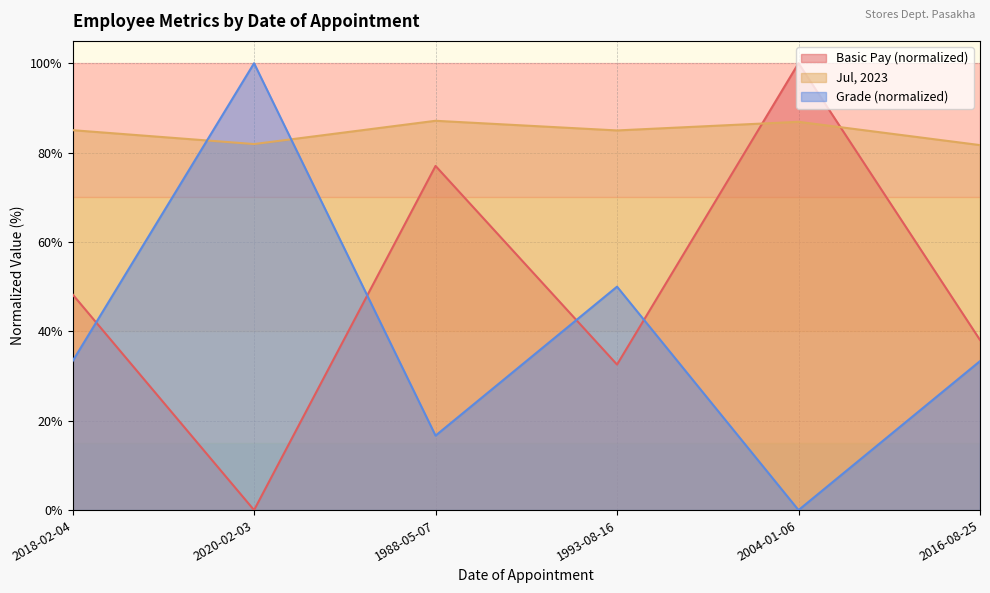

True or false: Grade has more than 2 interior local peaks.

False